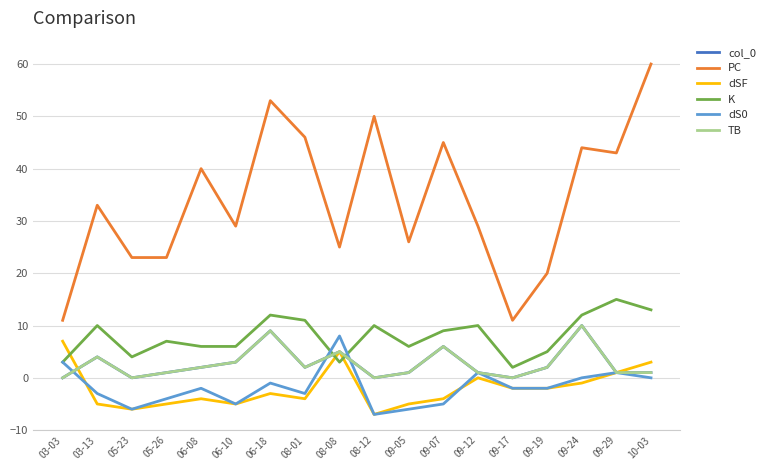

Reading left to right, transcribe all the data shown in this chart.

col_0: 0	4	0	1	2	3	9	2	5	0	1	6	1	0	2	10	1	1
PC: 11	33	23	23	40	29	53	46	25	50	26	45	29	11	20	44	43	60
dSF: 7	-5	-6	-5	-4	-5	-3	-4	5	-7	-5	-4	0	-2	-2	-1	1	3
K: 3	10	4	7	6	6	12	11	3	10	6	9	10	2	5	12	15	13
dS0: 3	-3	-6	-4	-2	-5	-1	-3	8	-7	-6	-5	1	-2	-2	0	1	0
TB: 0	4	0	1	2	3	9	2	5	0	1	6	1	0	2	10	1	1